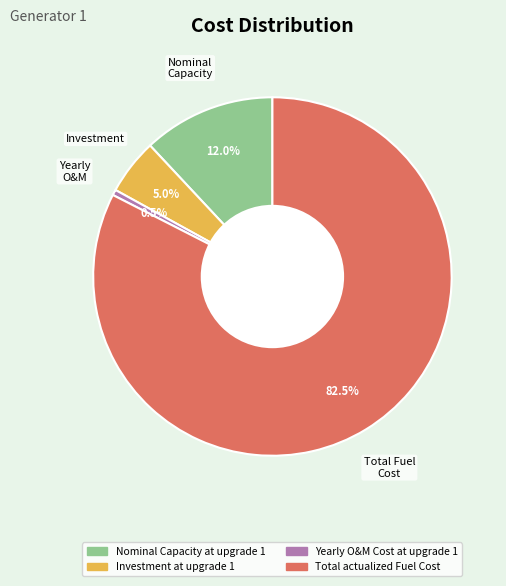

How many segments does this pie chart have?

4